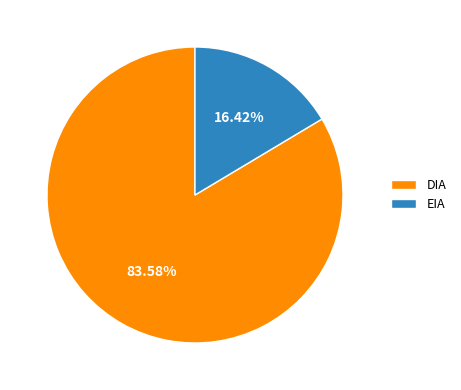

Does any single category account for the majority?

Yes